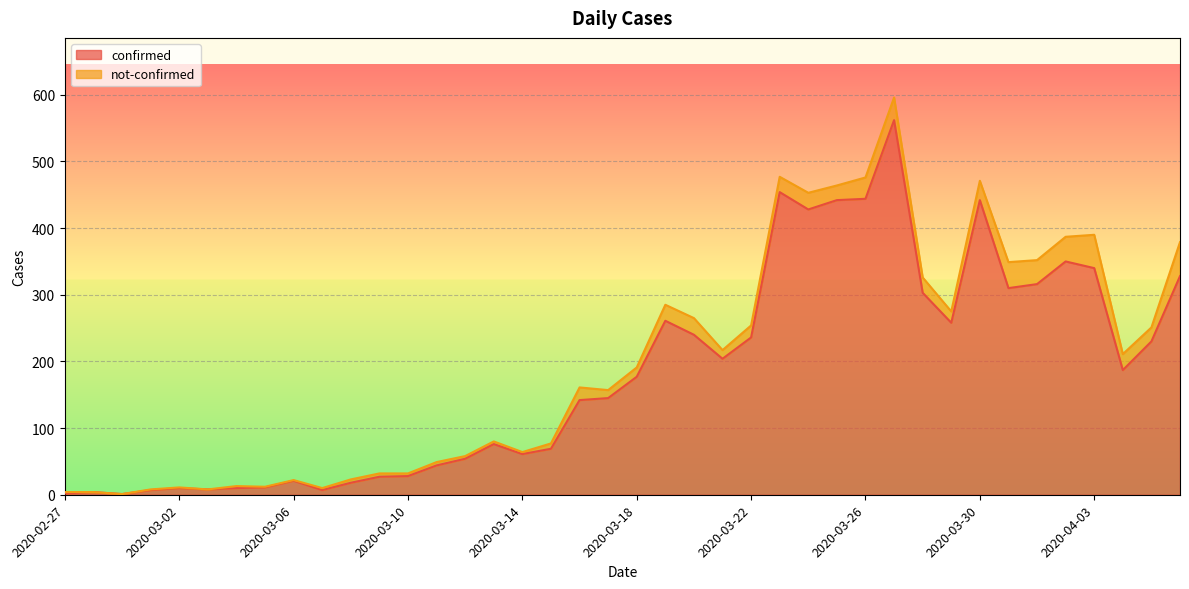

Is it true that the value at 2020-03-24 is 428?

True